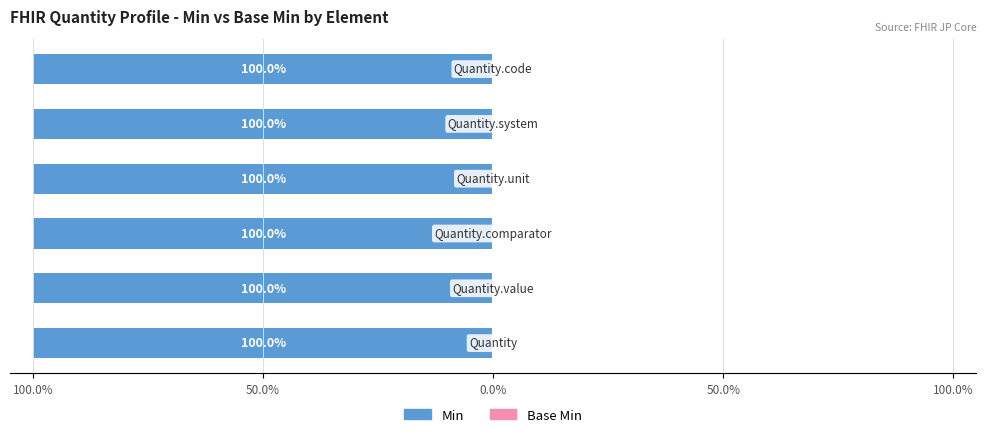

What is the total value across all series at Quantity.code?

1